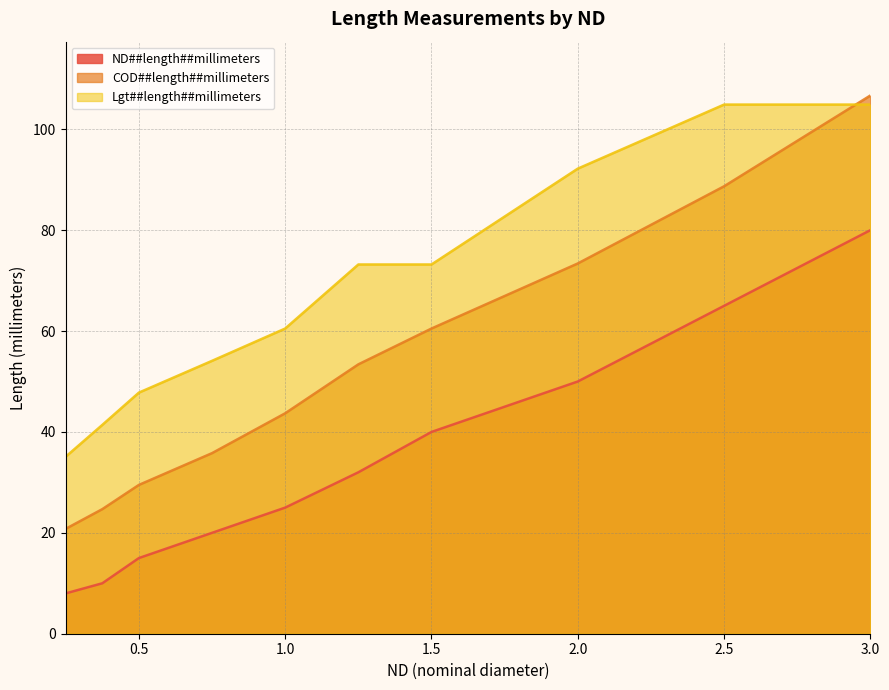

Which has a higher value, 0.25 or 0.5?

0.5